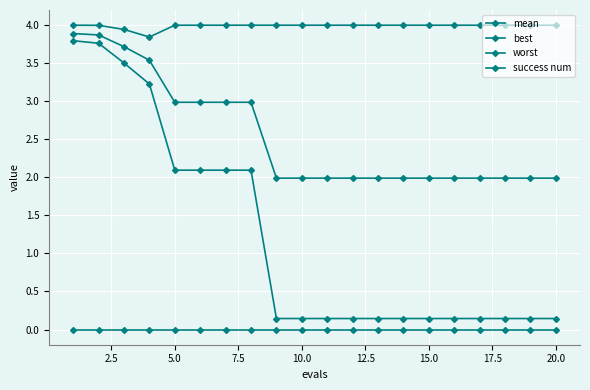

Count the number of data series in this chart.

4